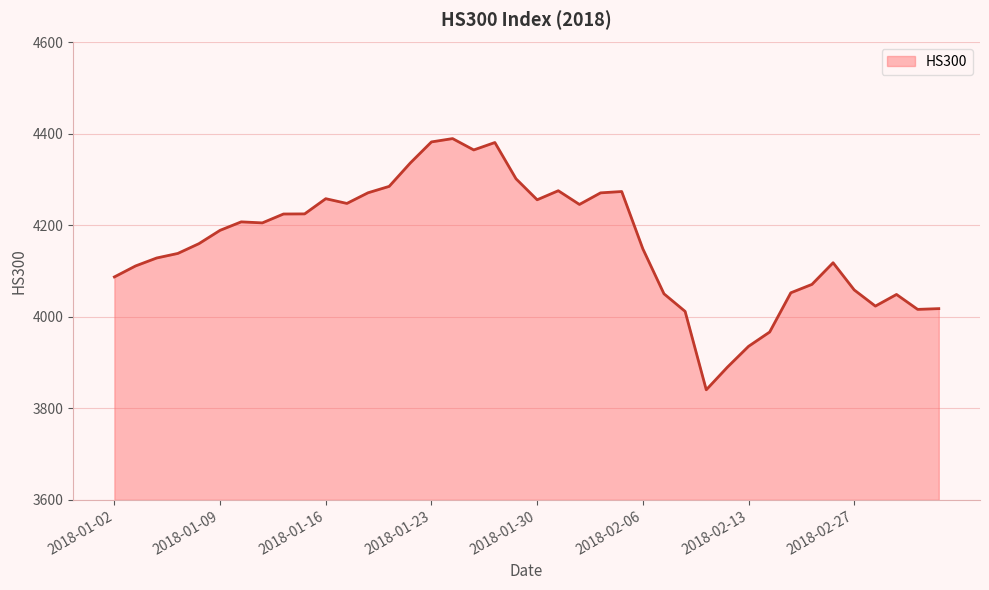

What is the maximum value shown in the chart?

4389.9